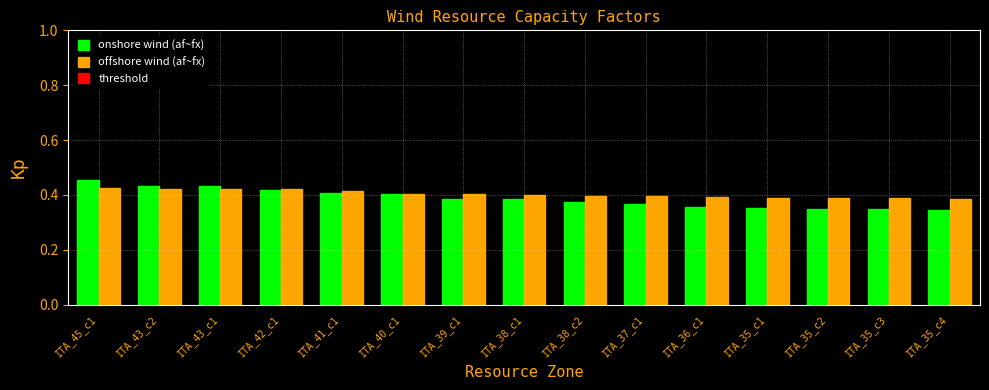

Is it true that onshore wind (af~fx) equals 0.8 at ITA_45_c1?

False